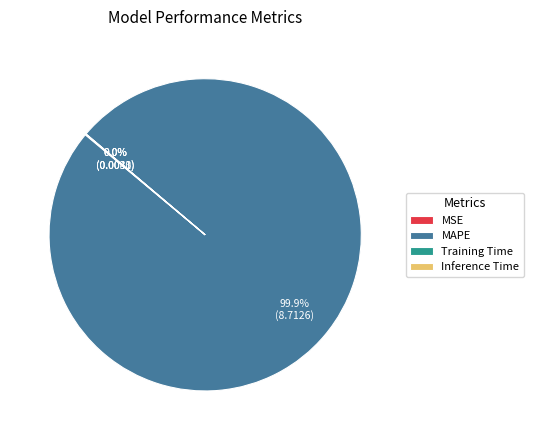

Which slice is the largest?

MAPE